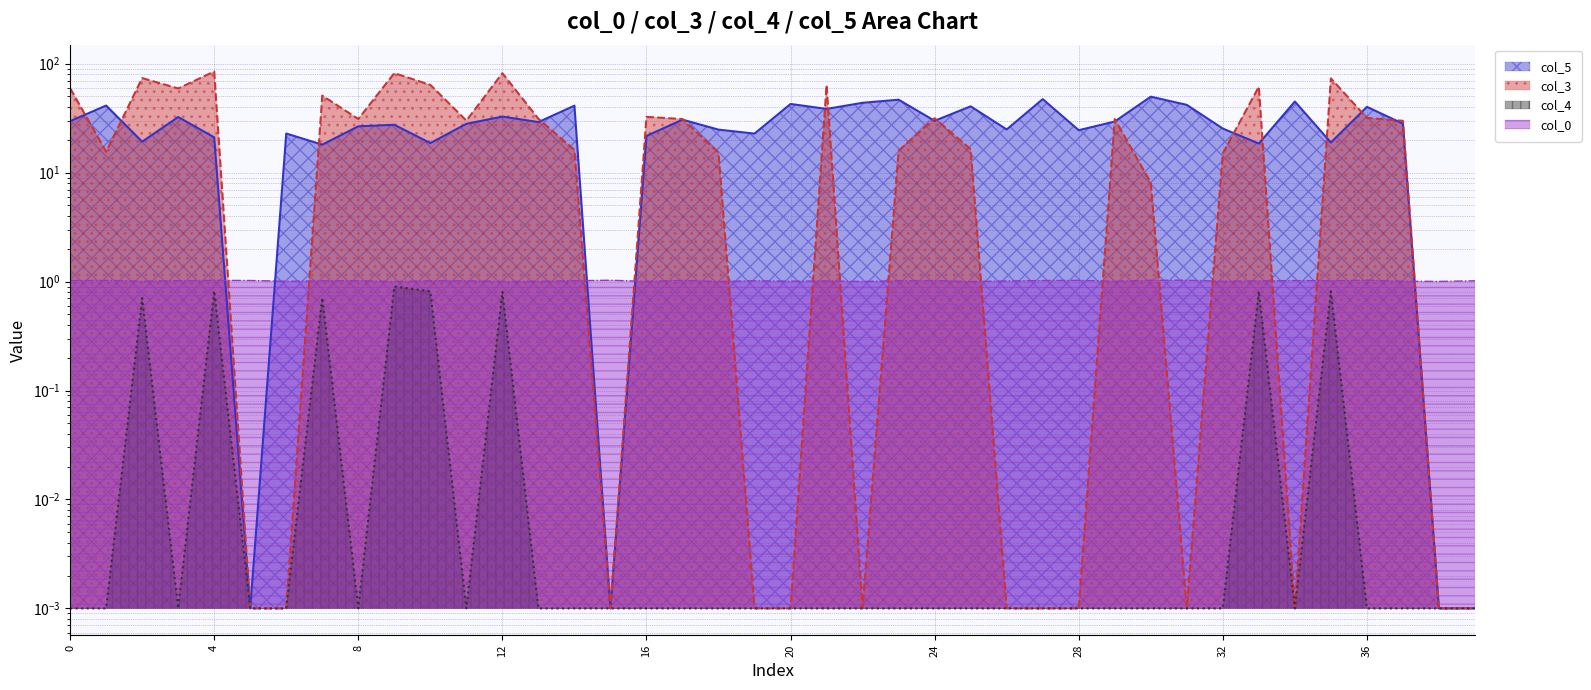

The col_0 series shows 0.5 at 35. True or false?

False